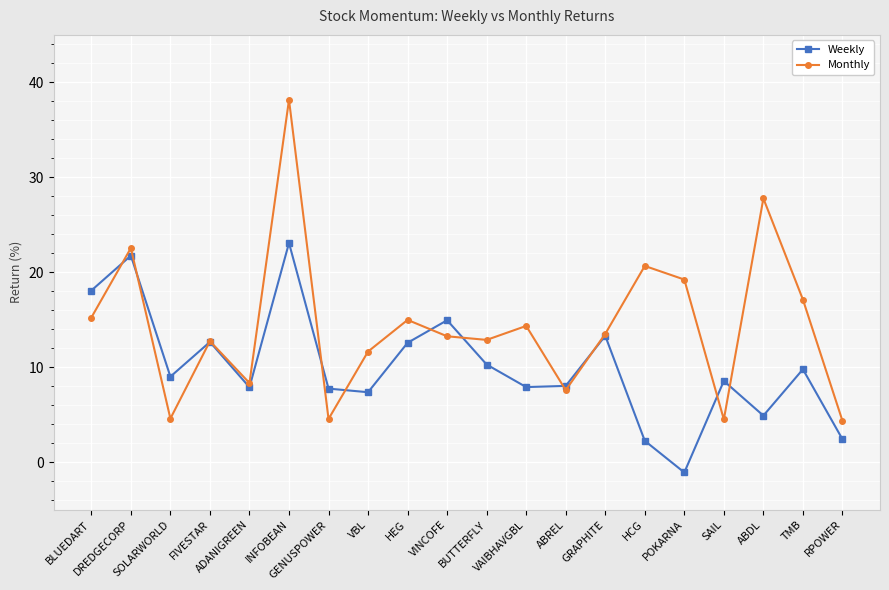

At which label is Monthly closest to 21?

HCG